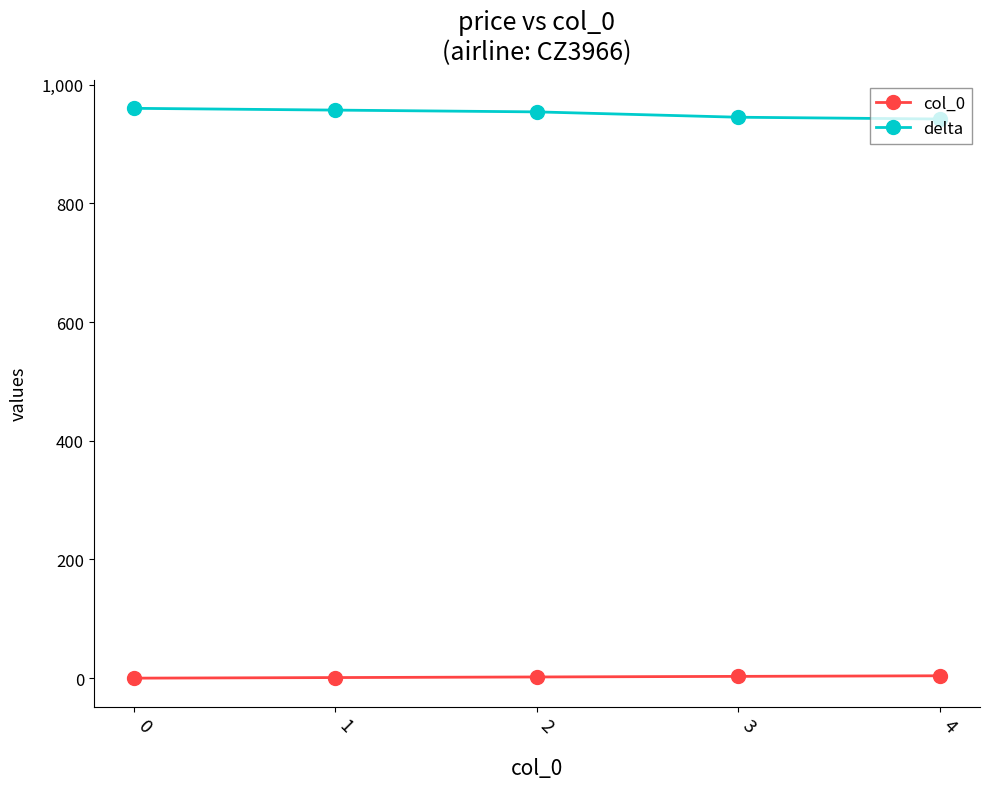

What is the greatest value displayed?

960